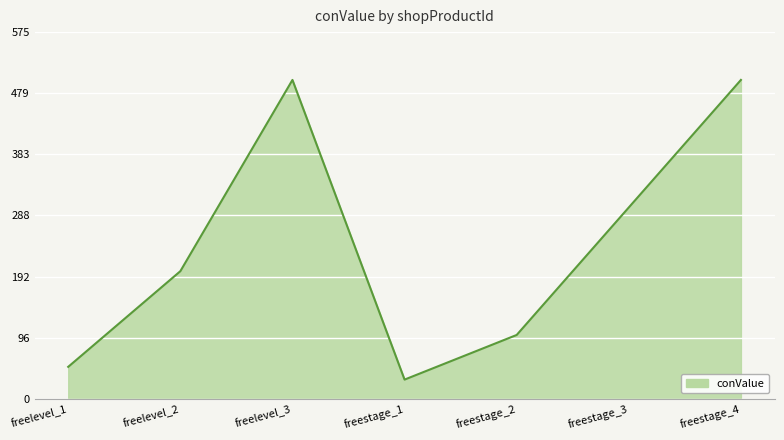

True or false: the data shows 500 at freestage_4.

True